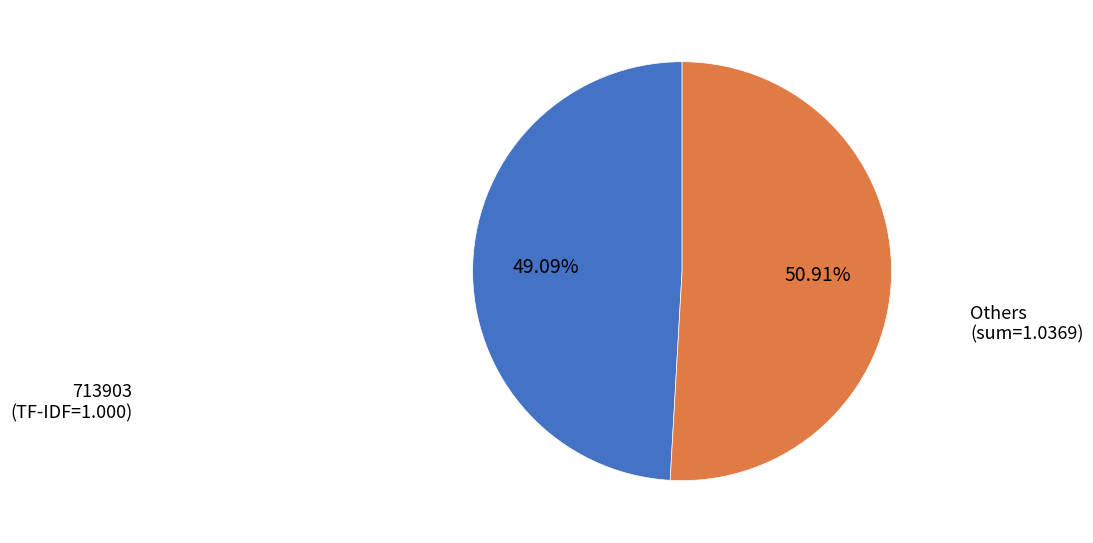

How many segments does this pie chart have?

2